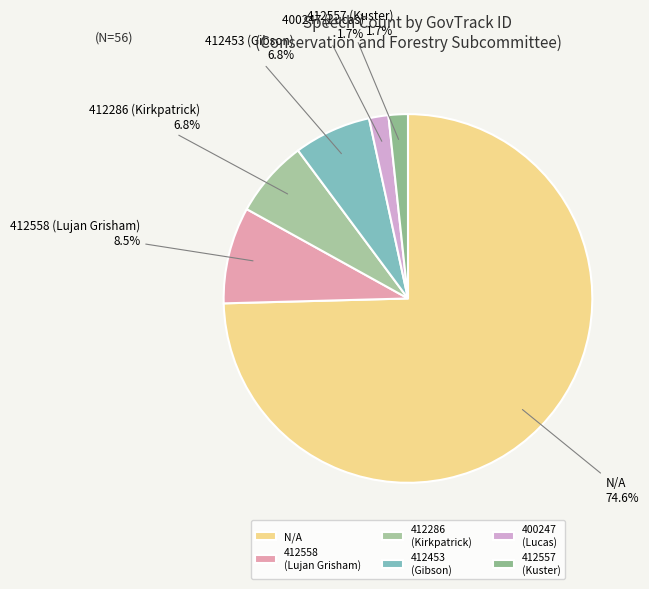

Combined, do 412557 (Kuster) and 400247 (Lucas) account for over 50%?

No